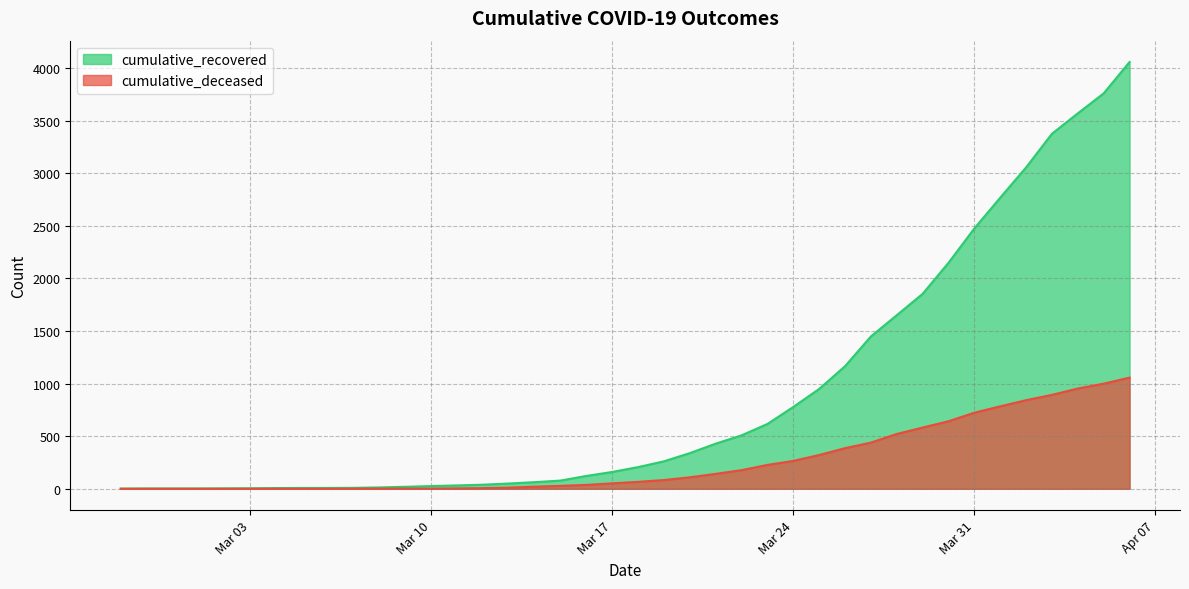

At which label does cumulative_recovered reach its peak?

2020-04-06